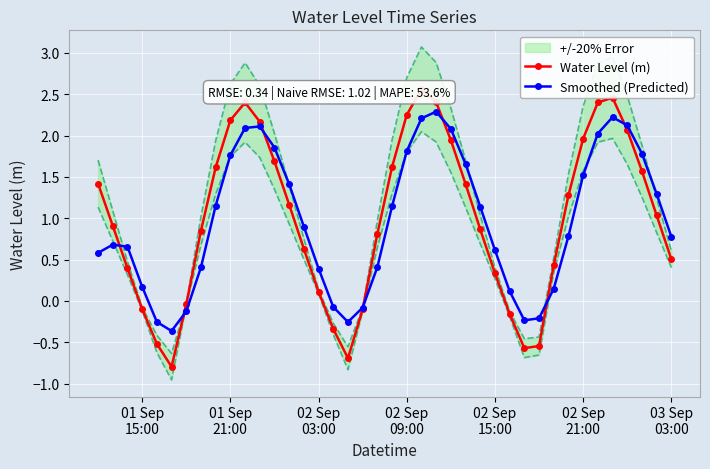

True or false: Smoothed (Predicted) has more than 0 interior local peaks.

True